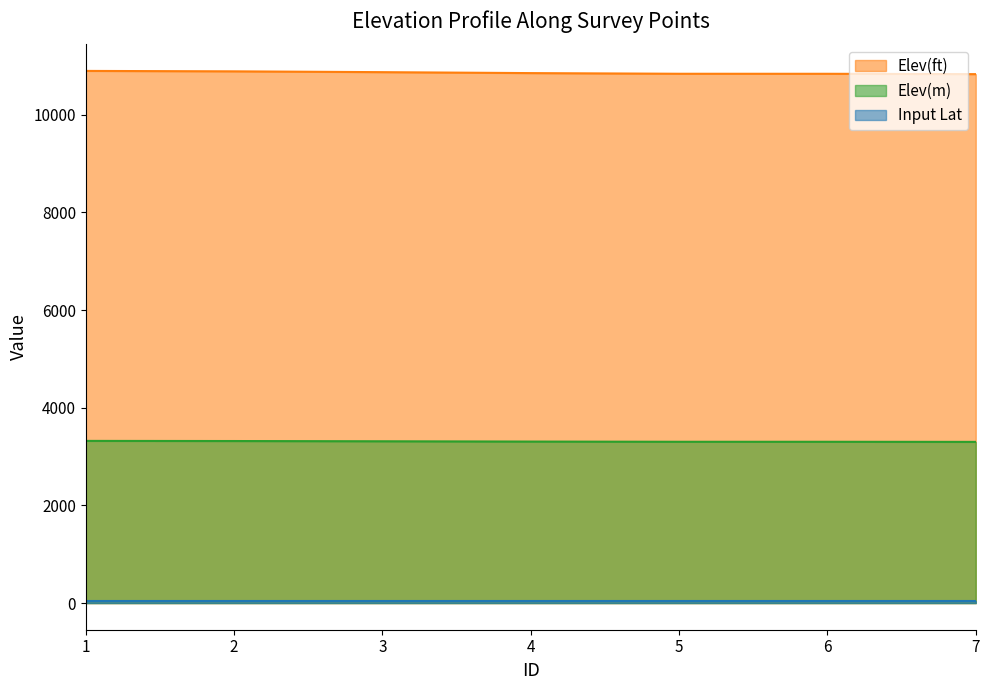

Reading left to right, extract all data points from this chart.

Elev(ft): 1=10895.0	2=10886.2	3=10869.6	4=10850.2	5=10836.7	6=10836.2	7=10828.9
Elev(m): 1=3320.8	2=3318.1	3=3313.1	4=3307.2	5=3303.0	6=3302.9	7=3300.7
Input Lat: 1=37.9	2=37.9	3=37.9	4=37.9	5=37.9	6=37.9	7=37.9